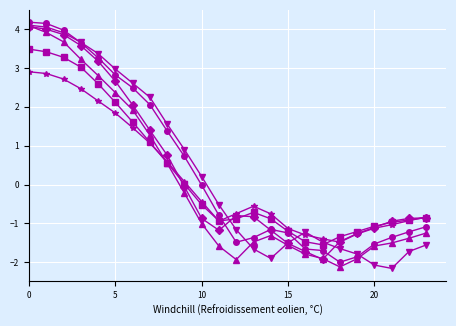

What is the greatest value displayed?

4.2